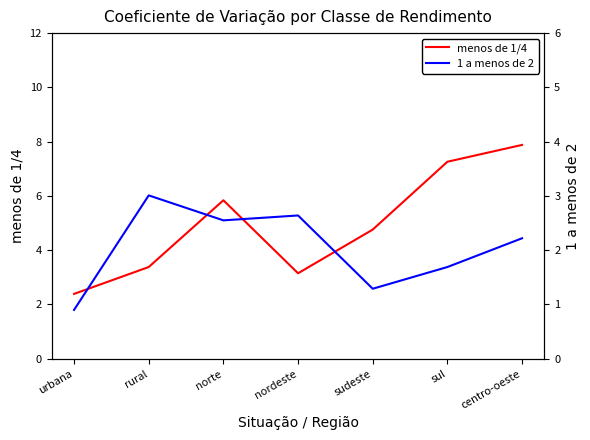

What is the label of the 2nd point from the right?

sul